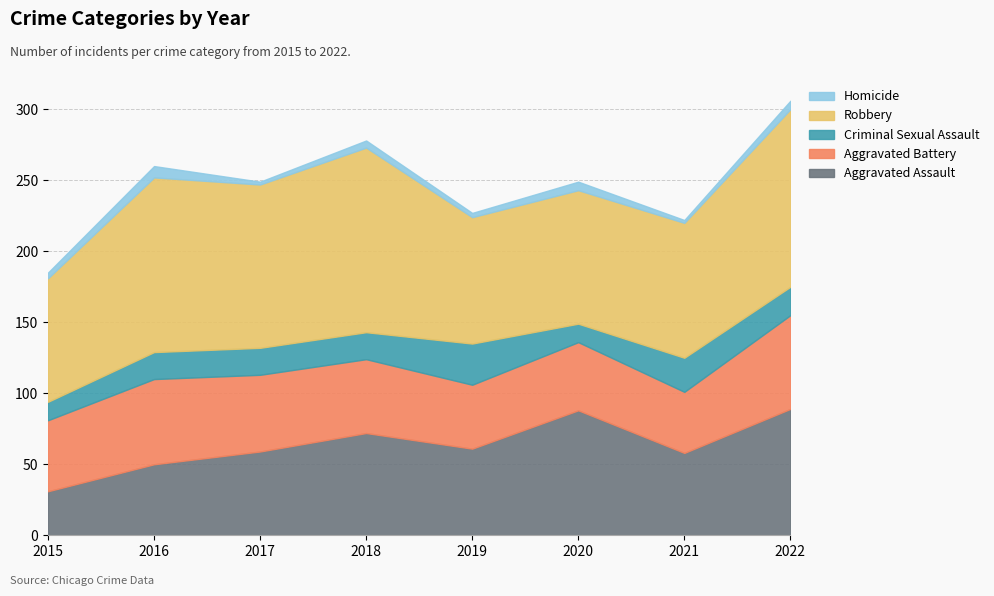

At which category is the sum across all series the highest?

2022